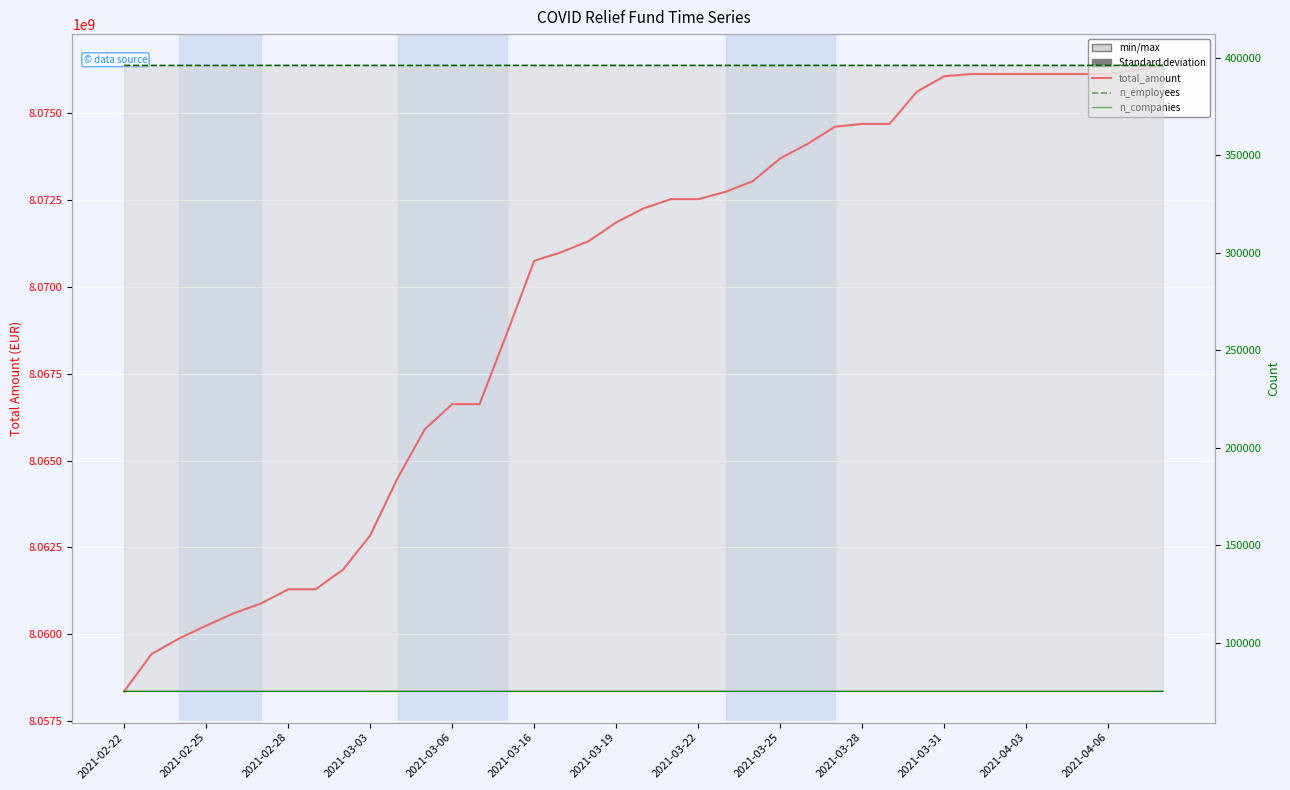

Which series has the largest total across all categories?

total_amount